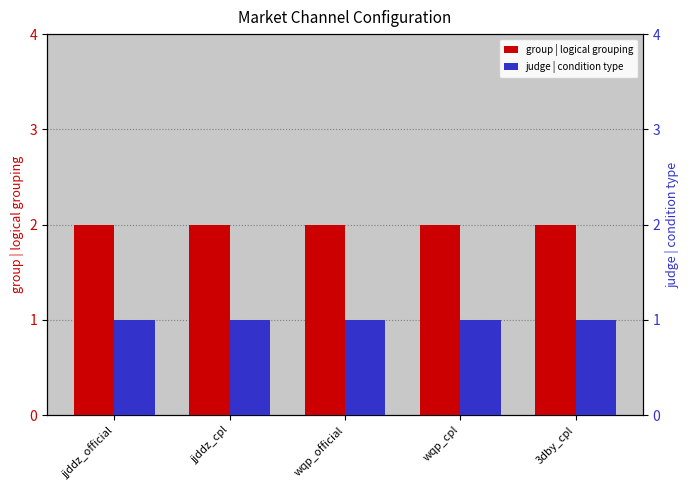

Reading left to right, transcribe all the data shown in this chart.

group | logical grouping: jjddz_official=2	jjddz_cpl=2	wqp_official=2	wqp_cpl=2	3dby_cpl=2
judge | condition type: jjddz_official=1	jjddz_cpl=1	wqp_official=1	wqp_cpl=1	3dby_cpl=1